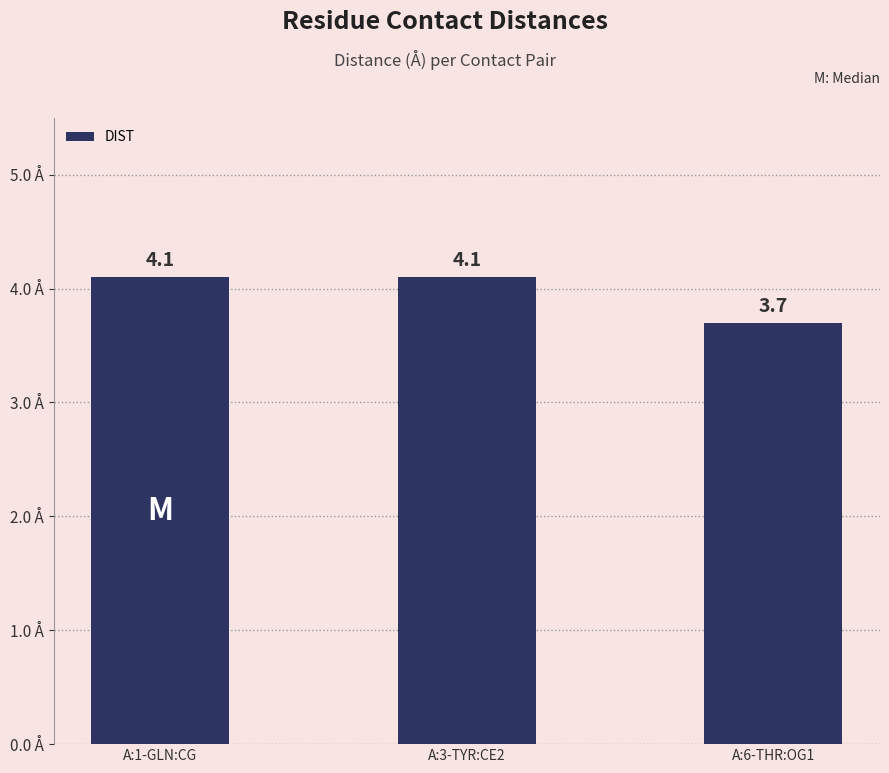

Approximately how many times larger is the value at A:1-GLN:CG compared to A:3-TYR:CE2?

1.0